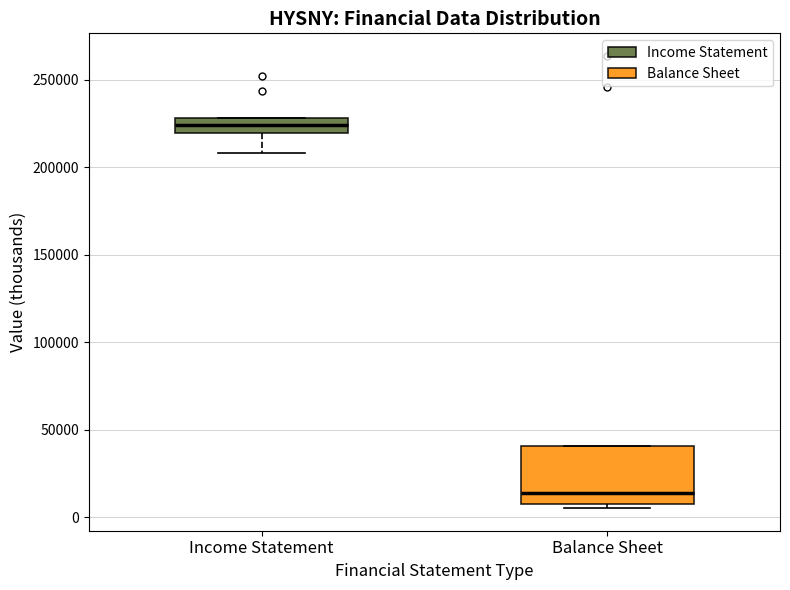

Which box has the highest median line?

Income Statement